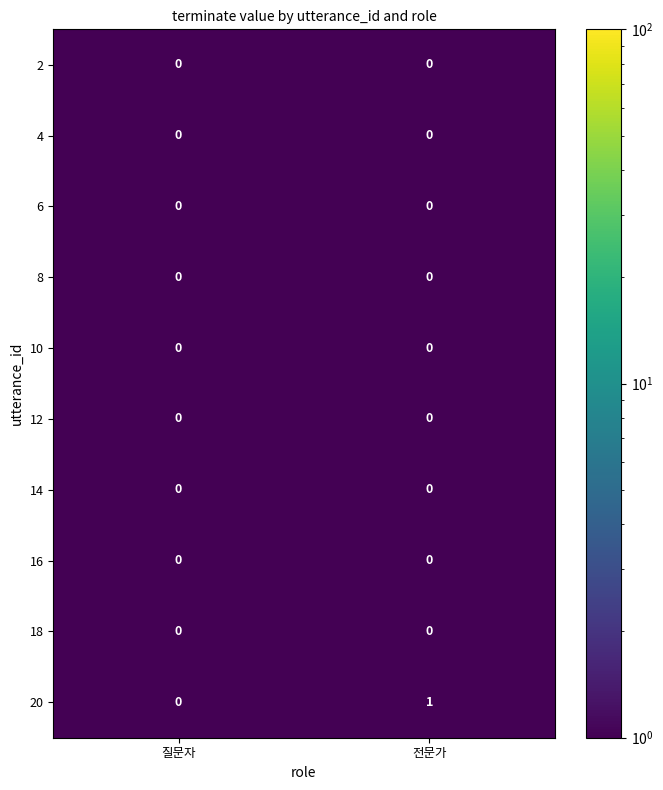

Which series has the largest total across all categories?

20